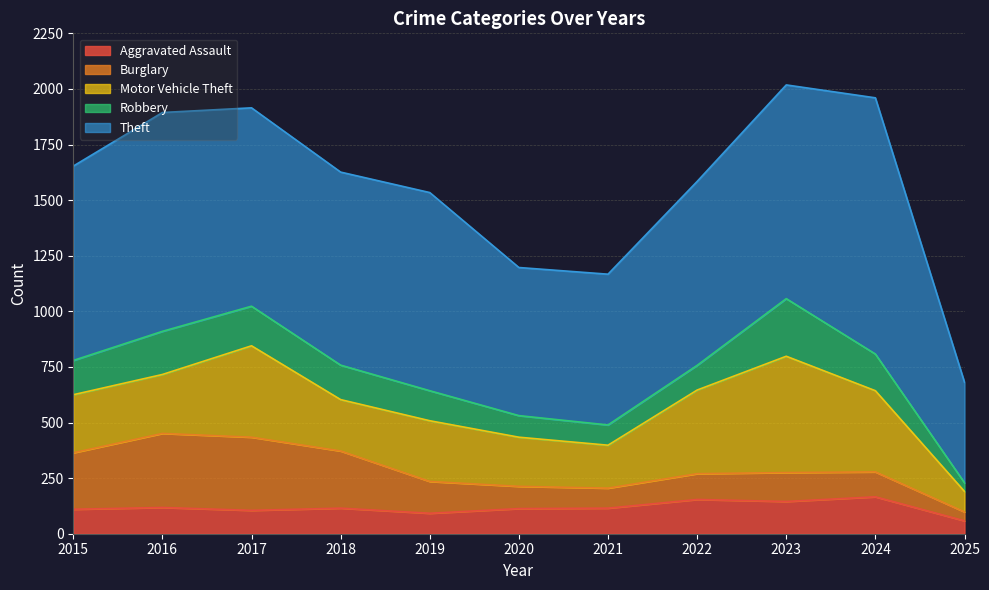

At which label does Burglary first exceed 130?

2015